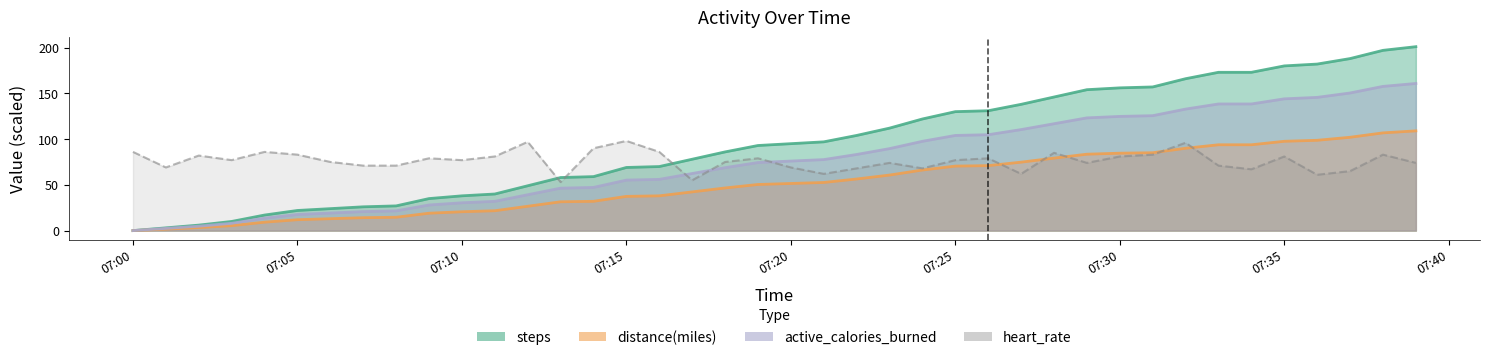

Which series has the largest range (max minus min)?

steps